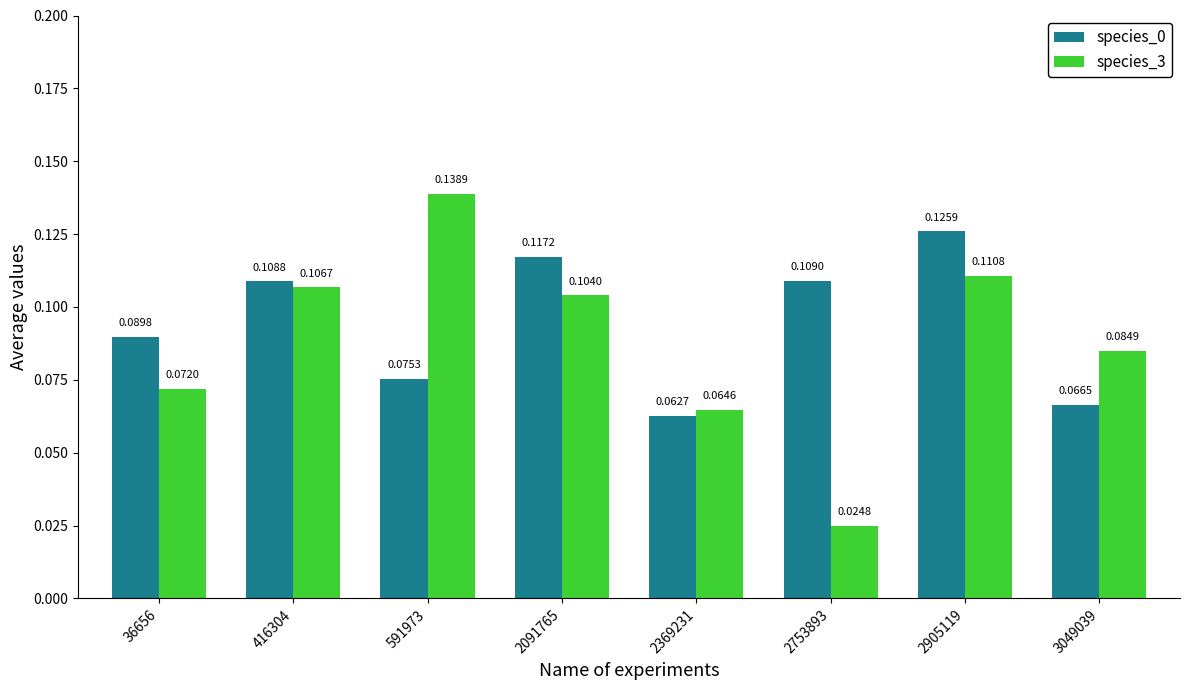

What is the sum of all species_3 values?

0.7